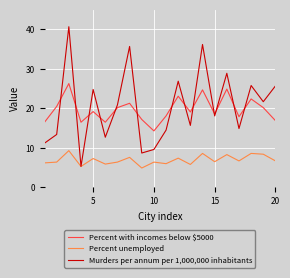

List the series in order of their peak value, highest first.

Murders per annum per 1,000,000 inhabitants, Percent with incomes below $5000, Percent unemployed